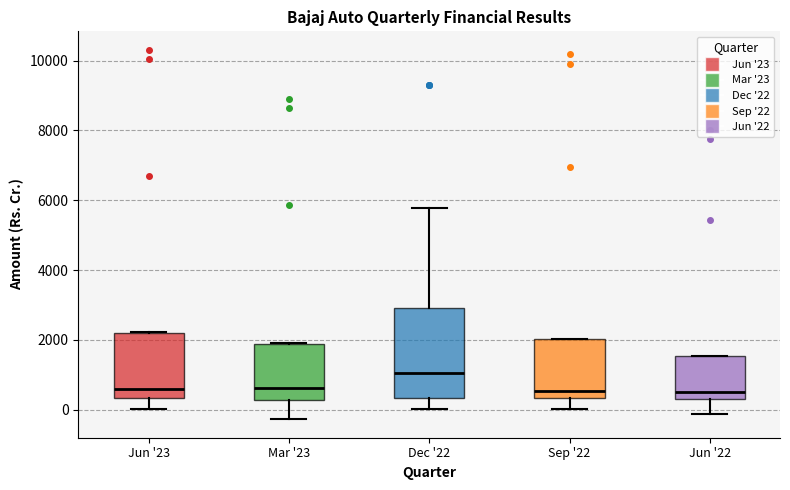

Reading left to right, read every box against the y-axis: the position of its median line, the range the box covers, and the ends of its whiskers. The values are not printed on the chart, so give them approximately, as read against the axis.

Jun '23: median 600, box 400 to 2200, whiskers 0 to 2200
Mar '23: median 600, box 200 to 1800, whiskers -200 to 2000
Dec '22: median 1000, box 400 to 3000, whiskers 0 to 5800
Sep '22: median 600, box 400 to 2000, whiskers 0 to 2000
Jun '22: median 600, box 200 to 1600, whiskers -200 to 1600